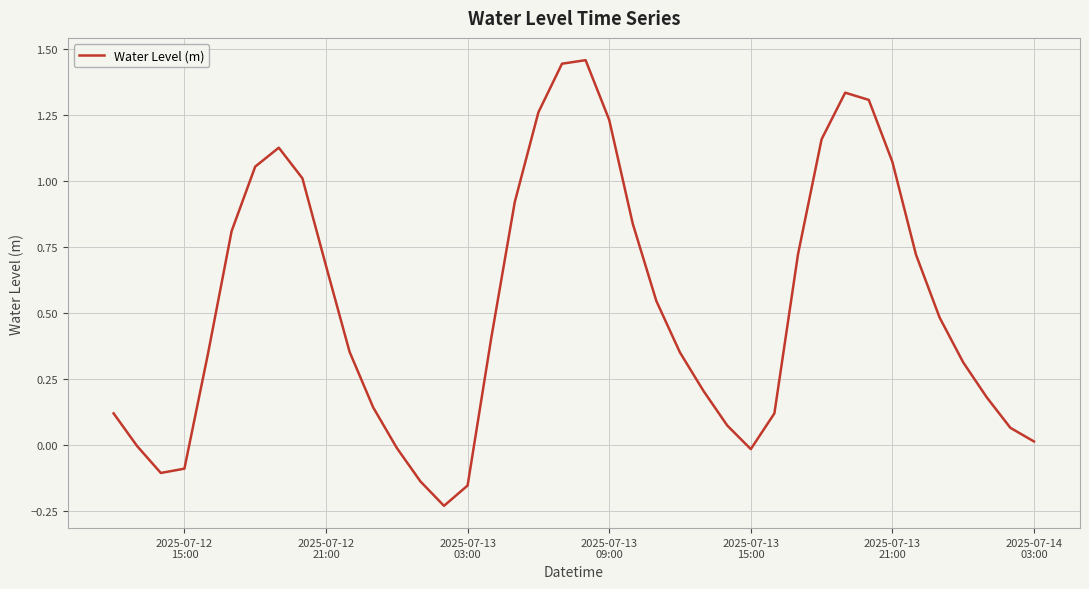

What is the difference between the maximum and minimum values?

1.7